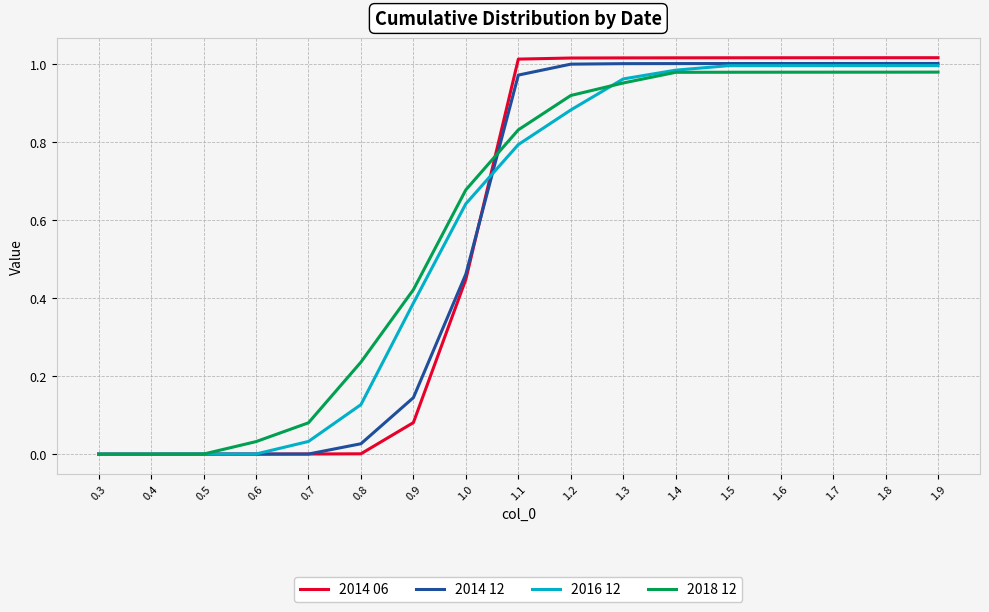

Which series has the largest total across all categories?

2018 12